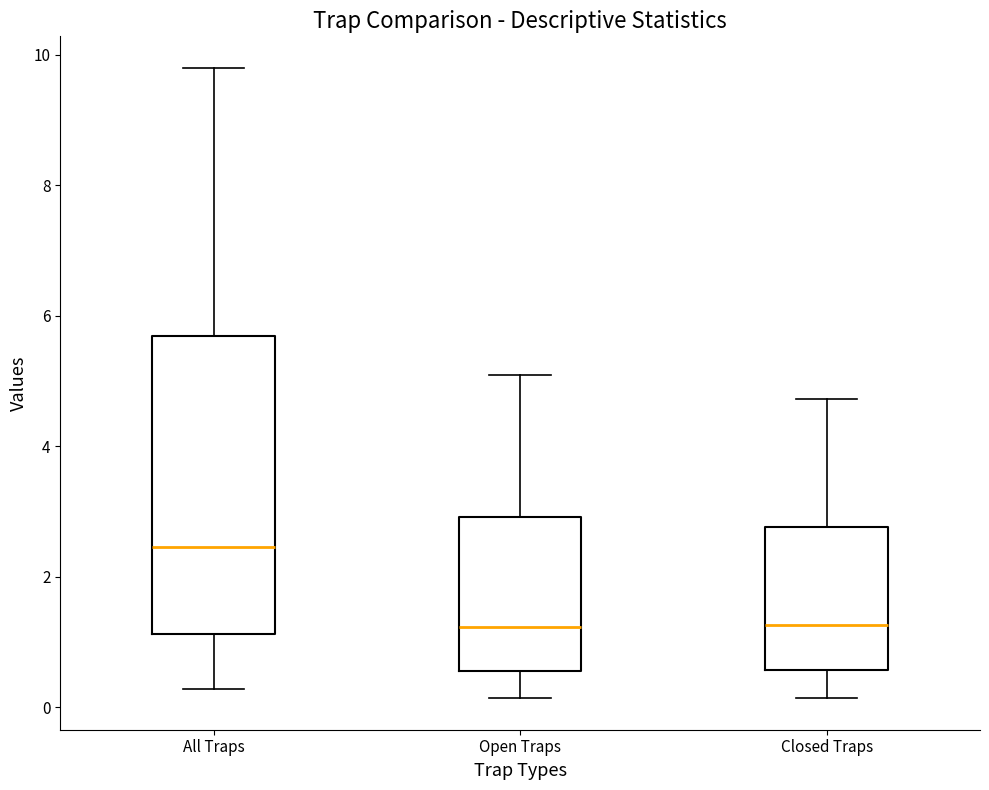

Where does the median line of the box for All Traps sit on the y-axis? The values are not printed on the chart, so give them approximately, as read against the axis.

2.4